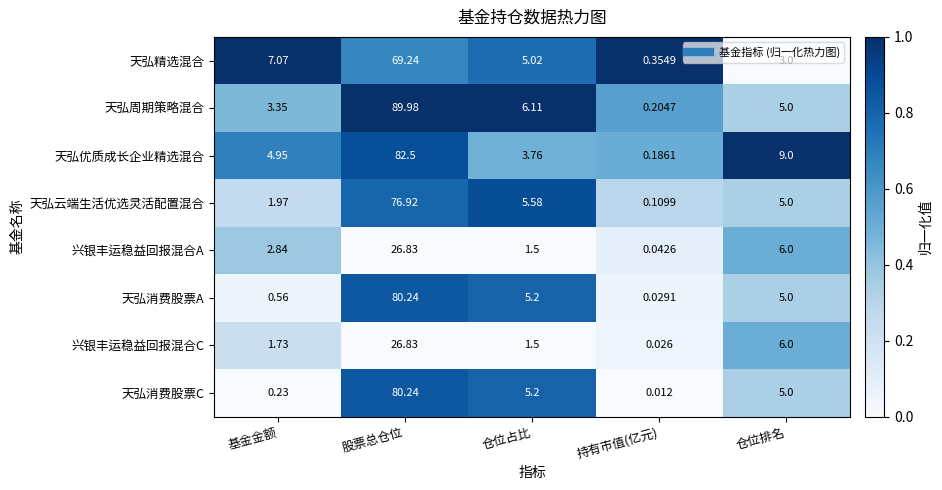

Which category has the highest value in the 天弘消费股票A series?

股票总仓位